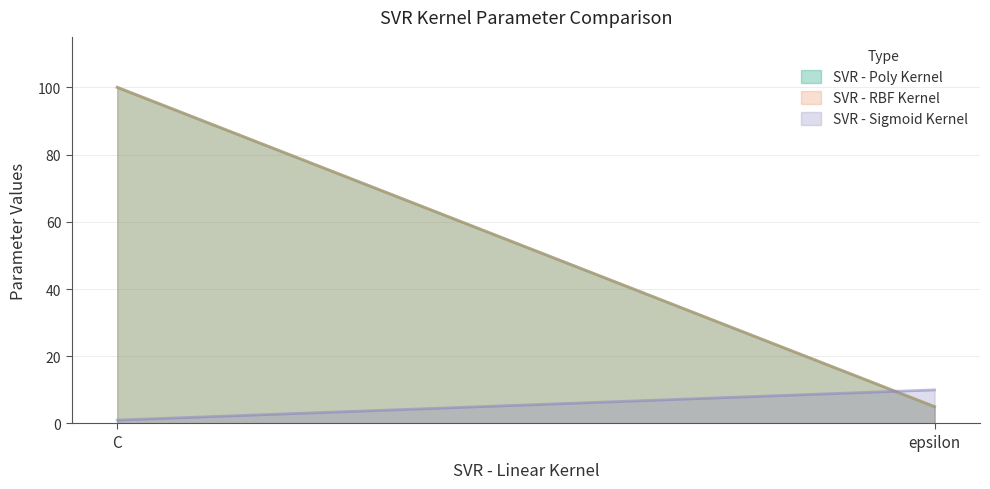

How many distinct data groups are displayed?

3